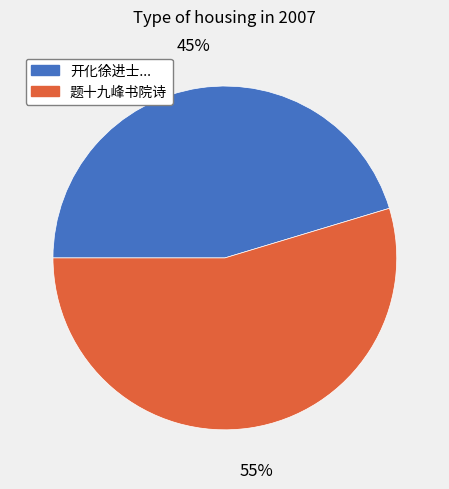

To the nearest percent, what is the average slice percentage?

50%